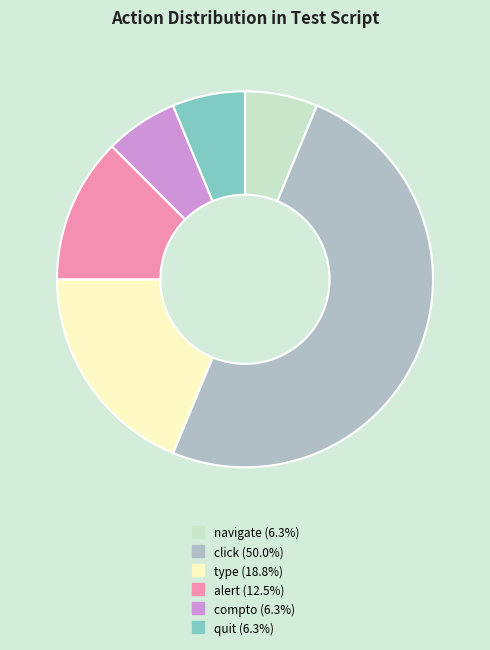

Which slice is the largest?

click